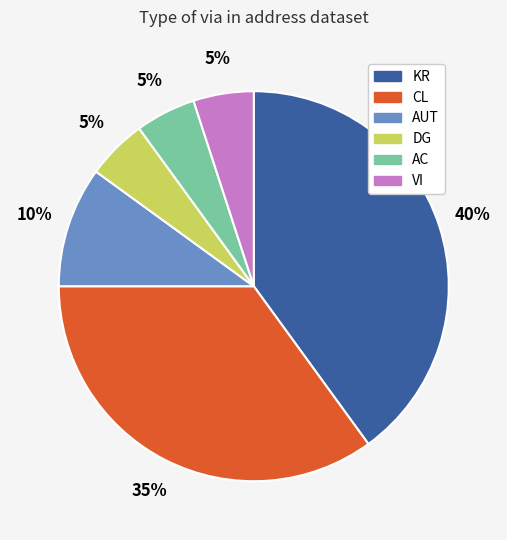

How many slices are in this pie chart?

6